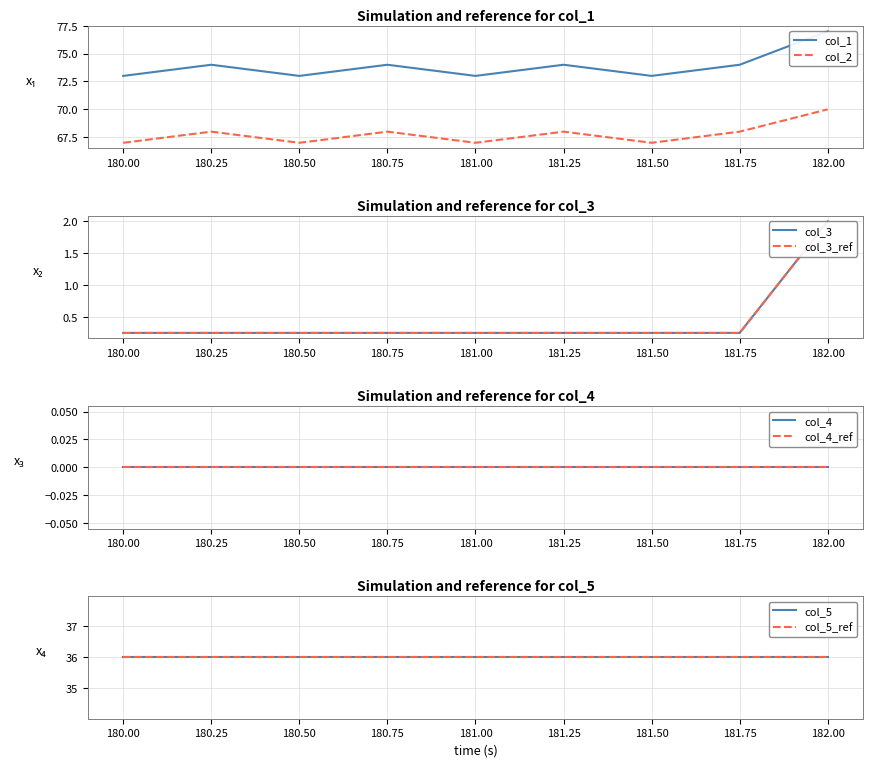

The col_2 series shows 70 at 182.00. True or false?

True